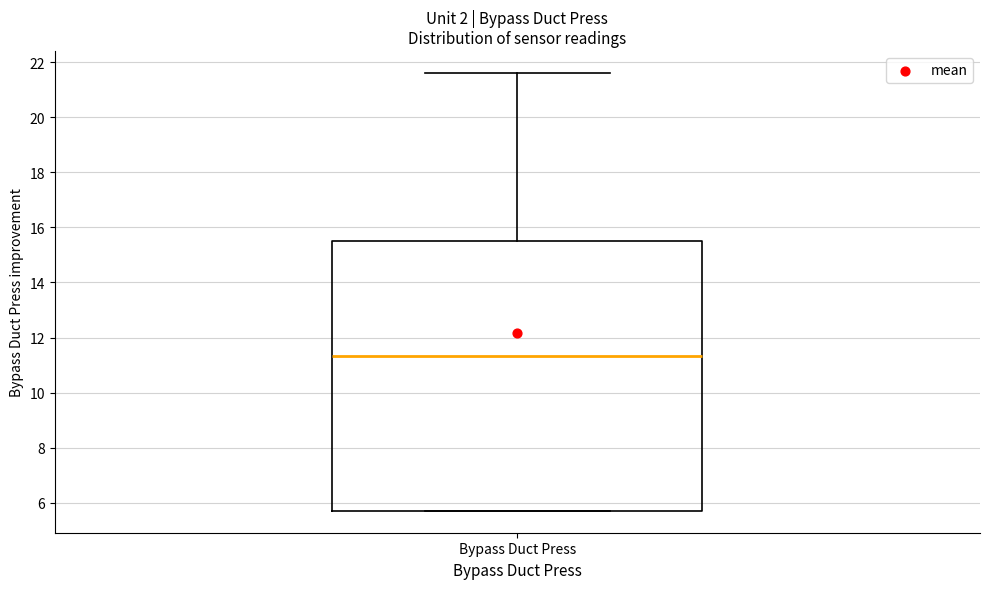

Where is the upper edge of the box for Bypass Duct Press on the y-axis? The values are not printed on the chart, so give them approximately, as read against the axis.

15.4